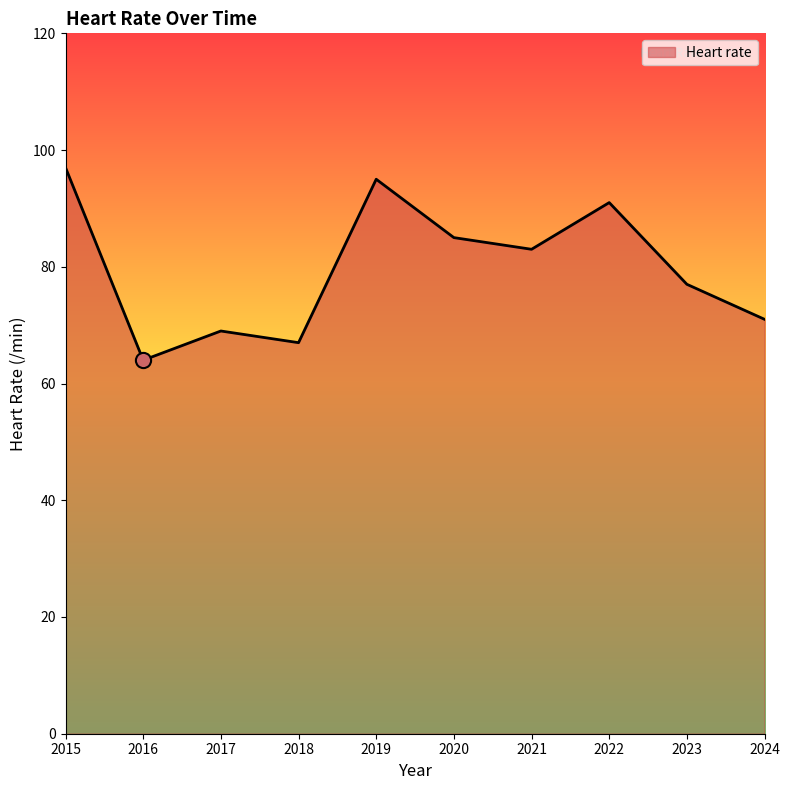

Between 2023 and 2018, which is larger?

2023